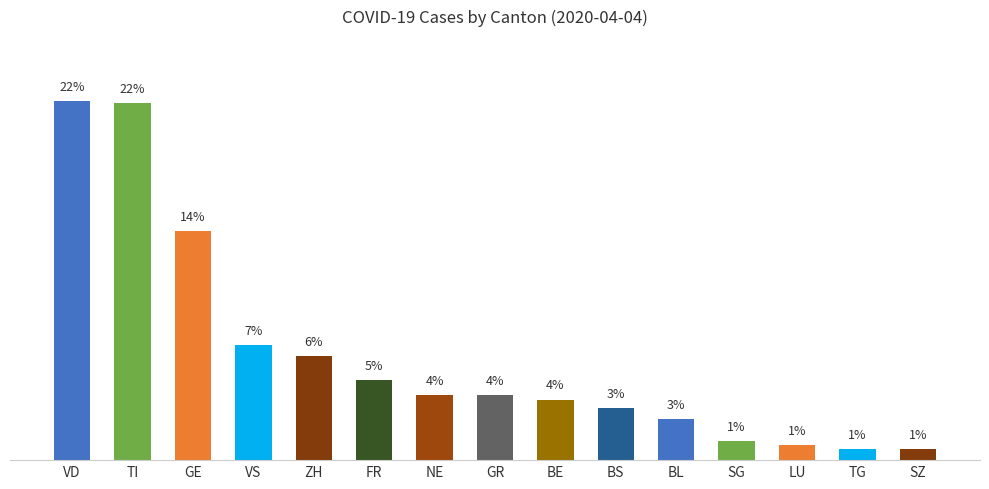

Reading left to right, list all the values displayed in this chart.

22.3	22.2	14.2	7.1	6.5	5.0	4.0	4.0	3.8	3.2	2.6	1.2	0.9	0.7	0.7